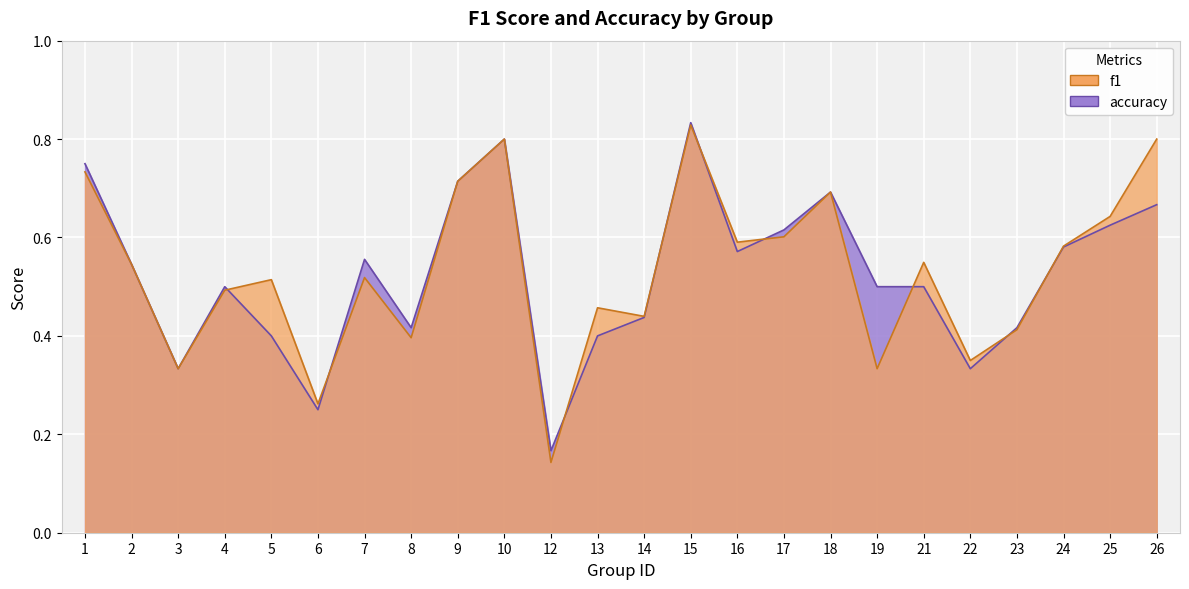

Which series ends up on top after the final intersection of f1 and accuracy?

f1